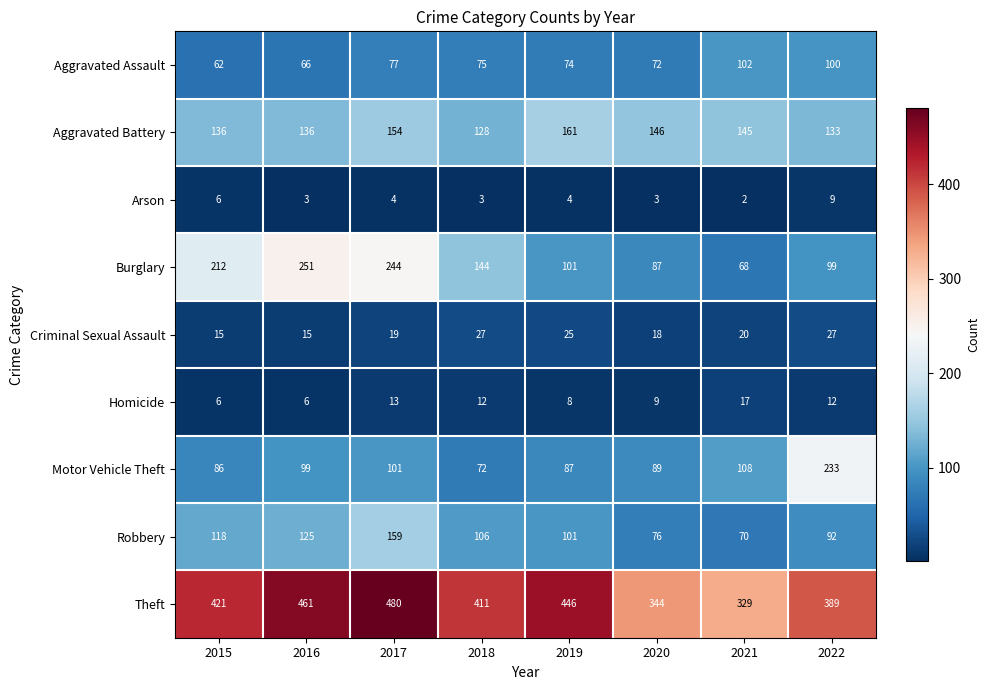

What is the sum of all Criminal Sexual Assault values?

166